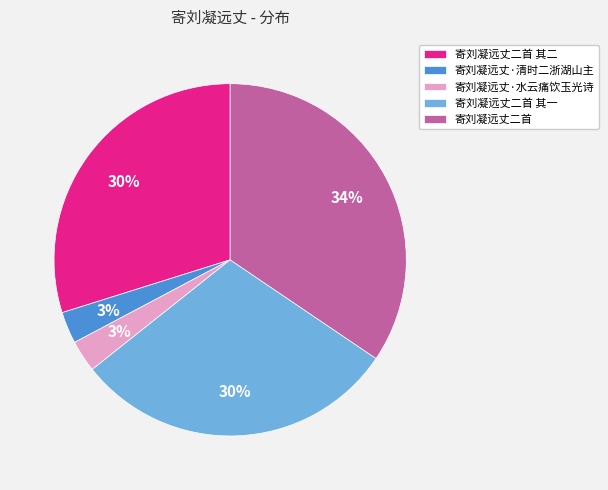

Is there any slice that represents more than half of the pie?

No